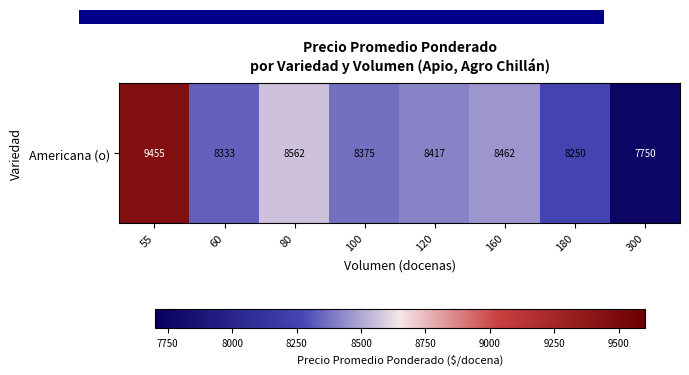

What is the change in value from 80 to 300?

-812.0